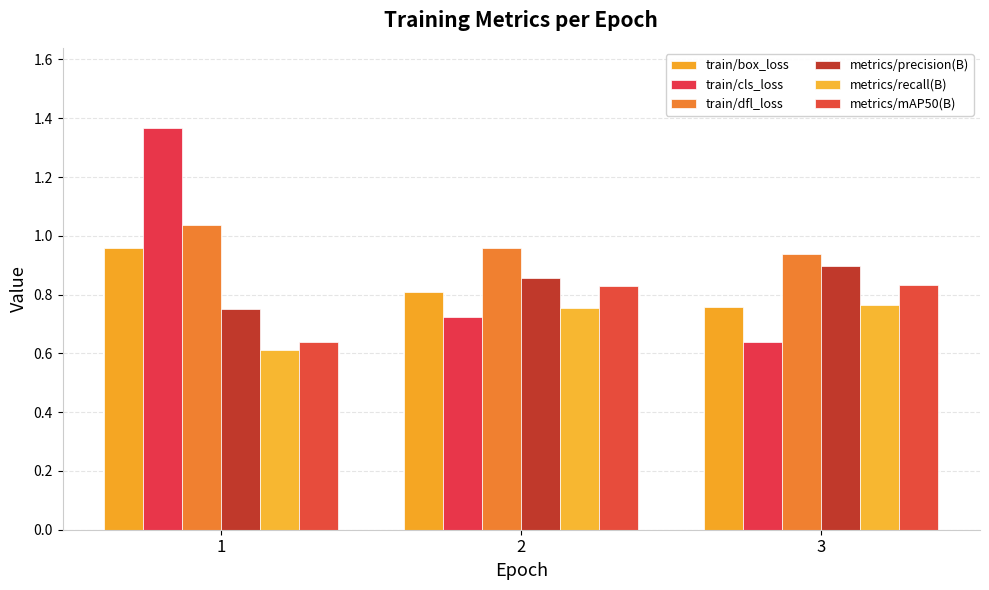

What is the value of the metrics/precision(B) bar at the 1st from the left?

0.8